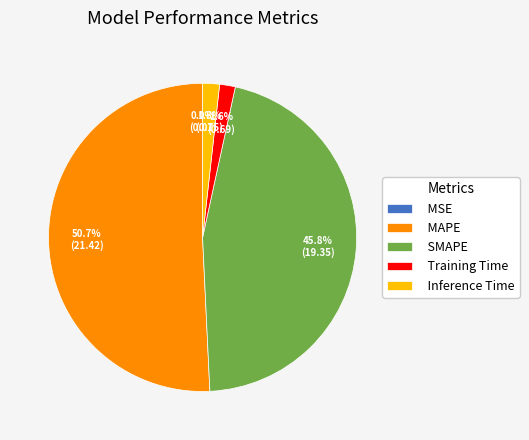

To the nearest percent, what is the difference between the largest and smallest slice percentages?

51%